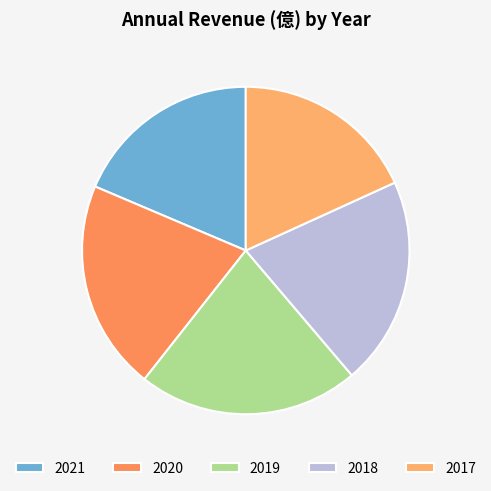

Do 2021 and 2017 together represent more than half of the pie?

No